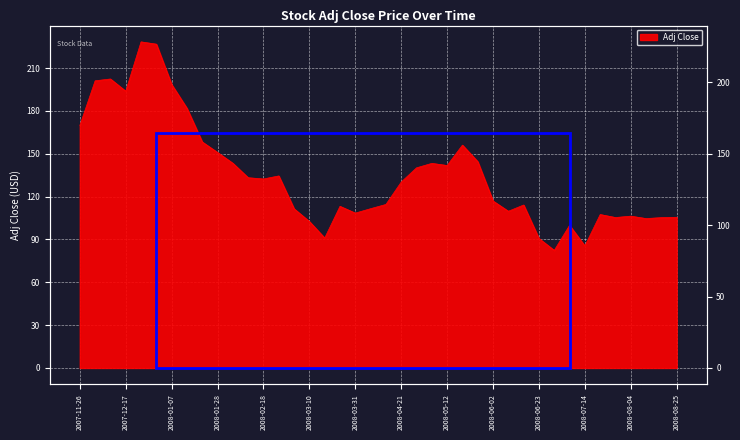

What position from the left is 2007-12-24?

5